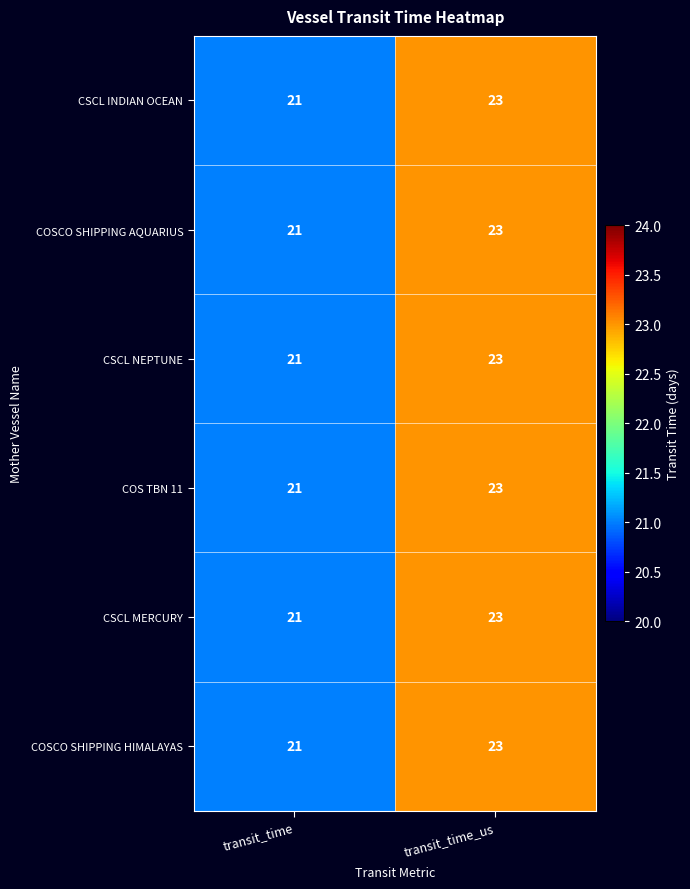

Reading left to right, what are all the values shown in this chart?

CSCL INDIAN OCEAN: transit_time=21	transit_time_us=23
COSCO SHIPPING AQUARIUS: transit_time=21	transit_time_us=23
CSCL NEPTUNE: transit_time=21	transit_time_us=23
COS TBN 11: transit_time=21	transit_time_us=23
CSCL MERCURY: transit_time=21	transit_time_us=23
COSCO SHIPPING HIMALAYAS: transit_time=21	transit_time_us=23